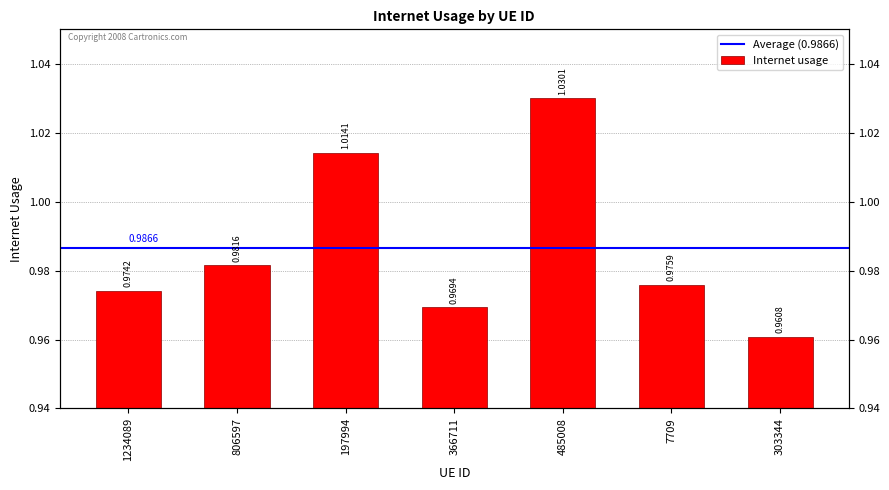

The value at 197994 is 0.7. True or false?

False